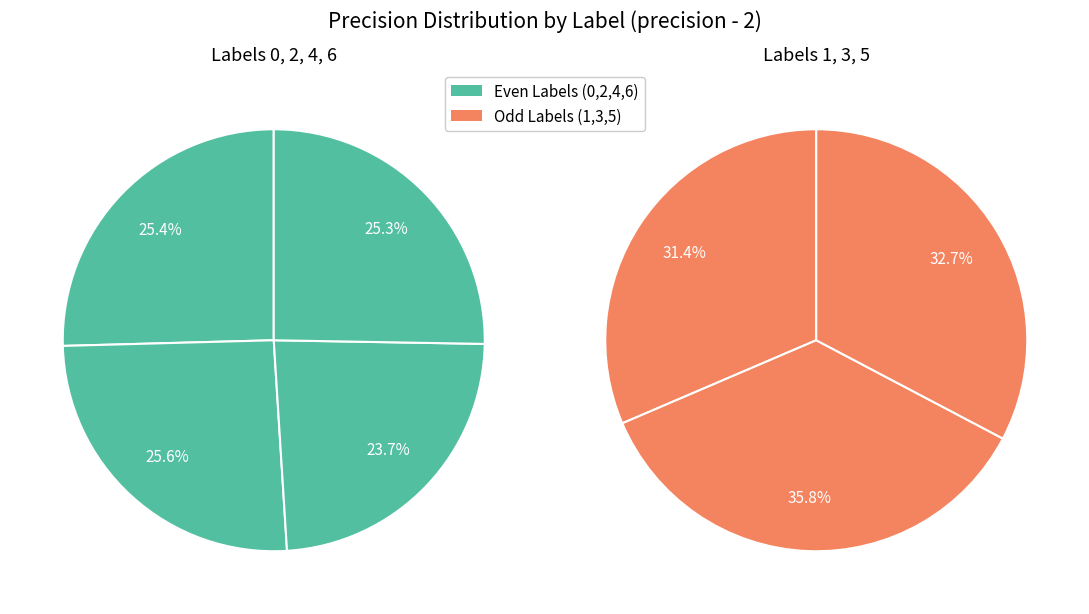

Which category has the biggest portion of the pie?

3